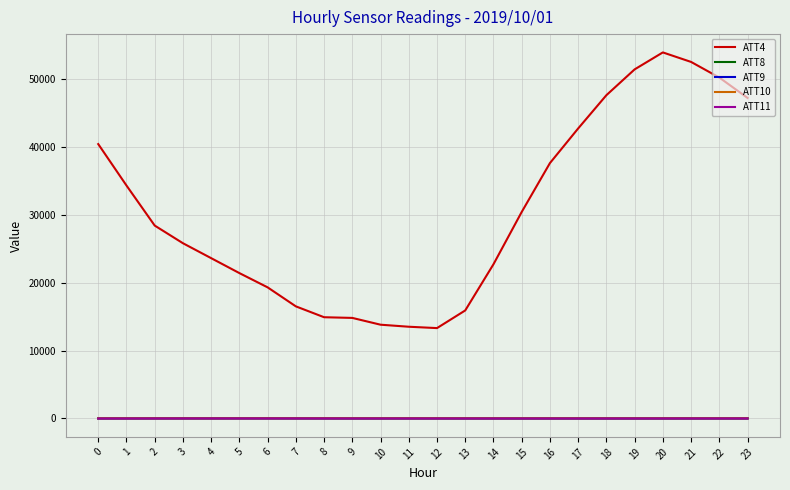

What is the difference between the second highest and minimum values in the ATT10 series?

4.8